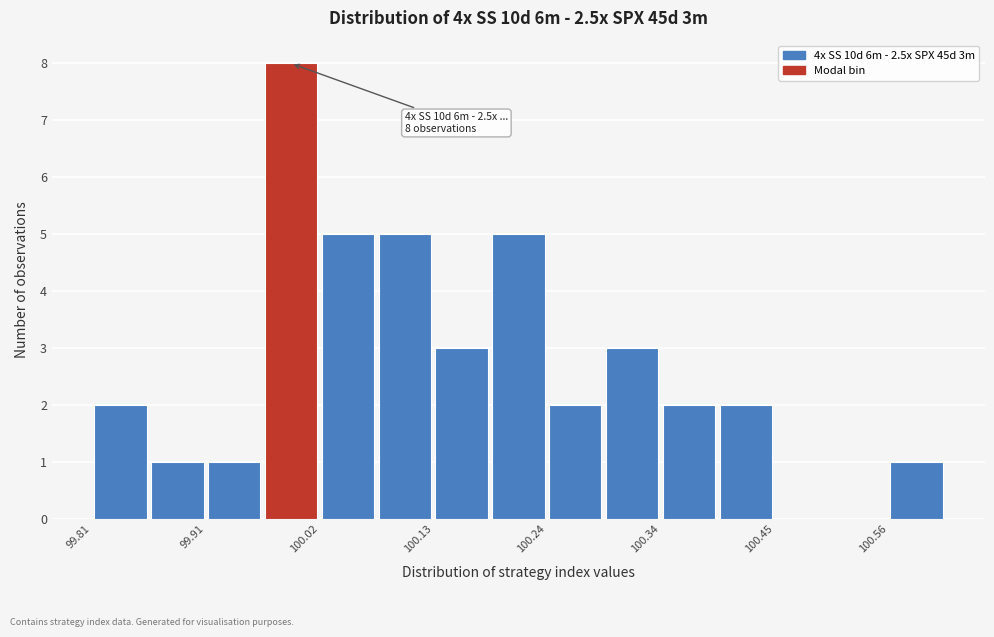

Read against the x-axis, roughly where is the centre of the tallest bar?

100.00